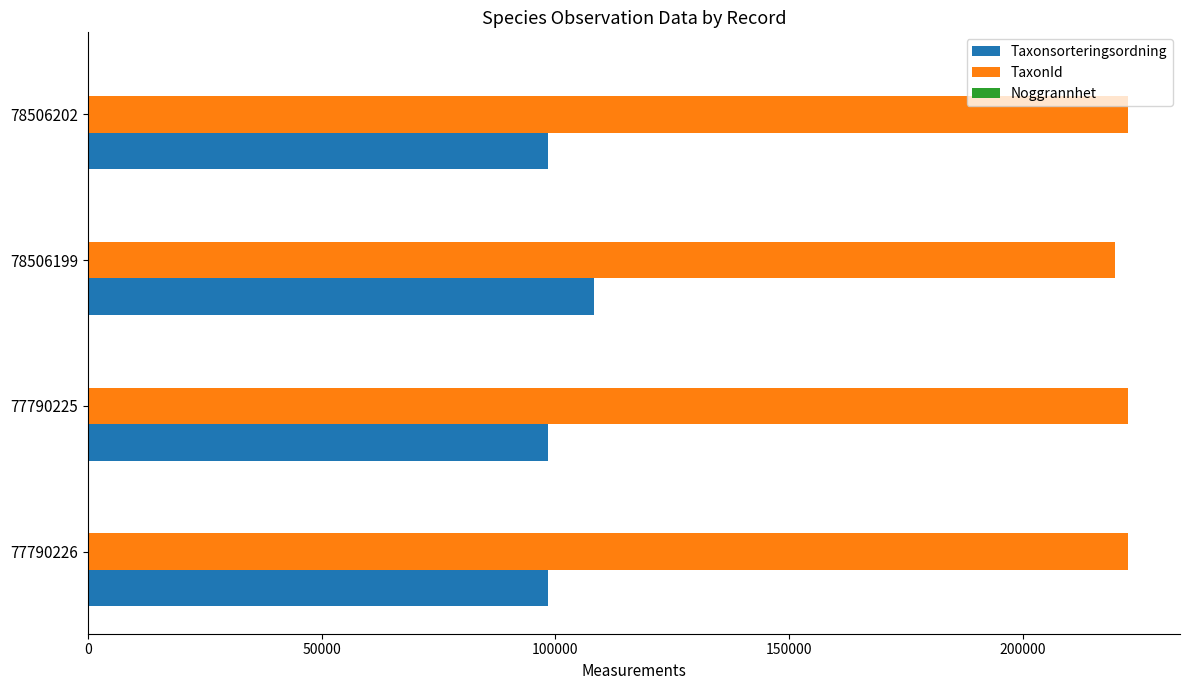

What is the maximum value for TaxonId?

222498